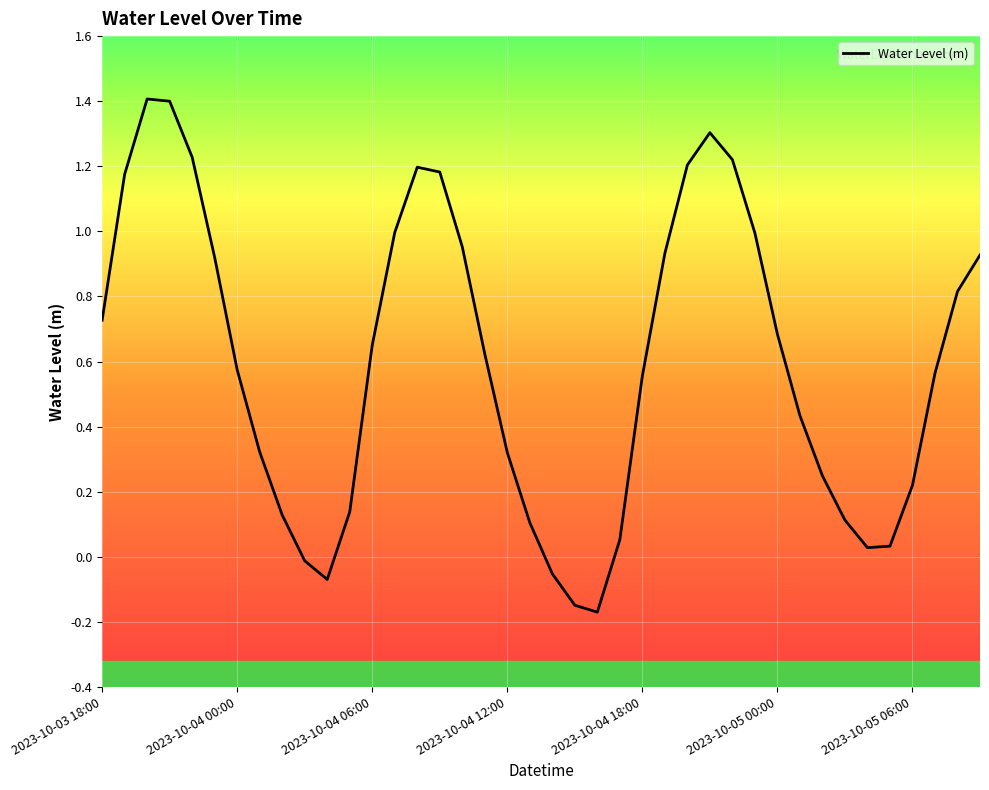

List the labels in order of value, smallest first.

22, 21, 10, 20, 9, 34, 35, 23, 19, 33, 8, 11, 36, 32, 18, 7, 31, 24, 37, 2023-10-05 06:00, 17, 12, 30, 2023-10-03 18:00, 38, 2023-10-05 00:00, 39, 25, 16, 29, 13, 2023-10-04 00:00, 15, 14, 26, 28, 2023-10-04 18:00, 27, 2023-10-04 12:00, 2023-10-04 06:00